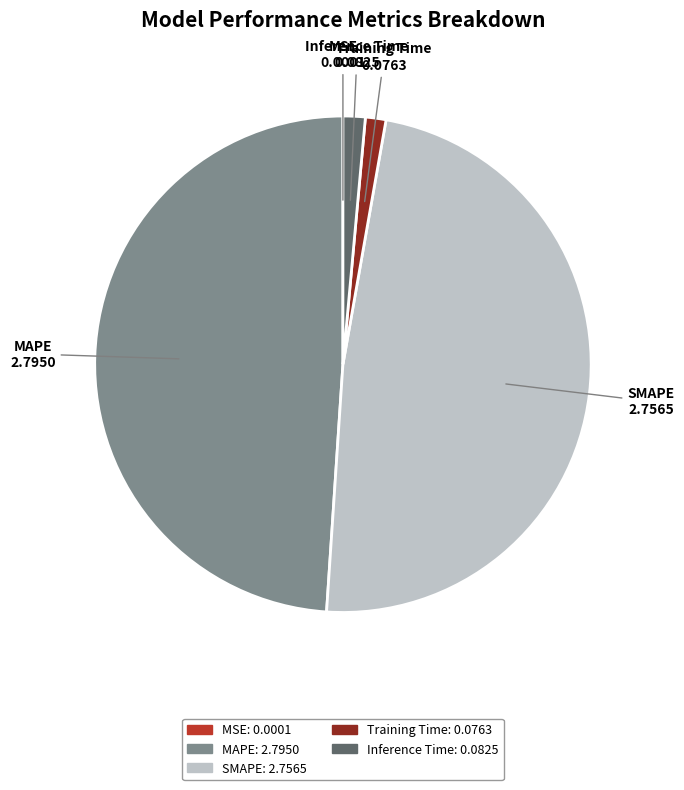

The MAPE slice represents 49% of the pie. True or false?

True